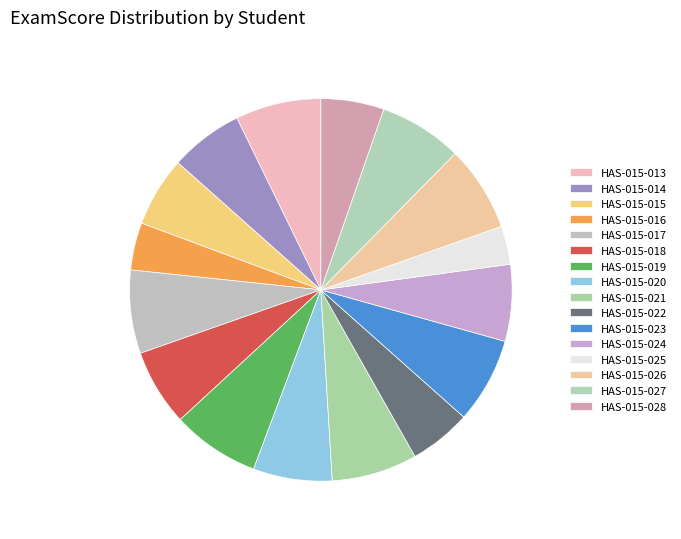

How many segments does this pie chart have?

16